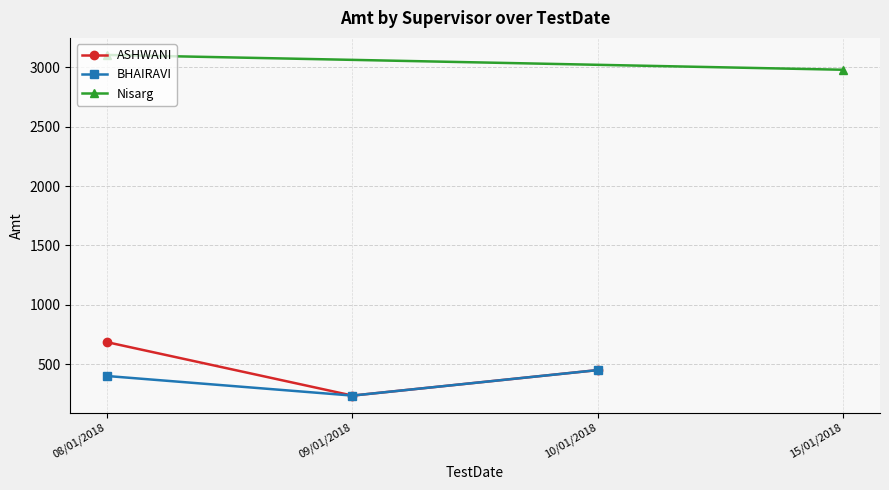

At which label does BHAIRAVI reach its minimum?

09/01/2018